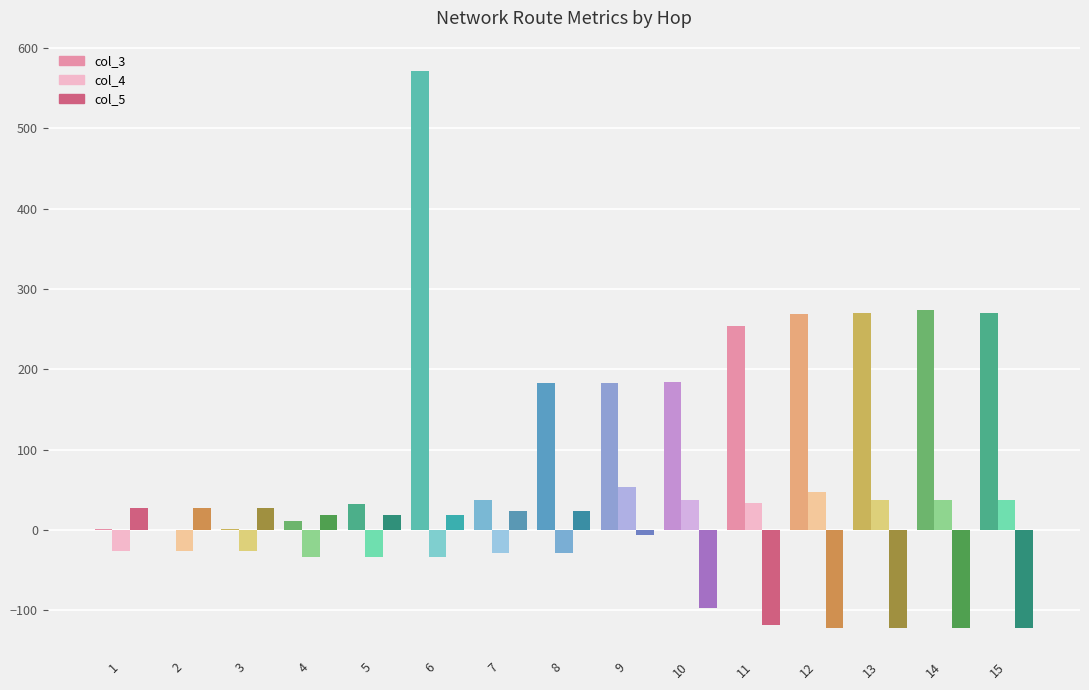

What is the sum of all col_5 values?

-526.5